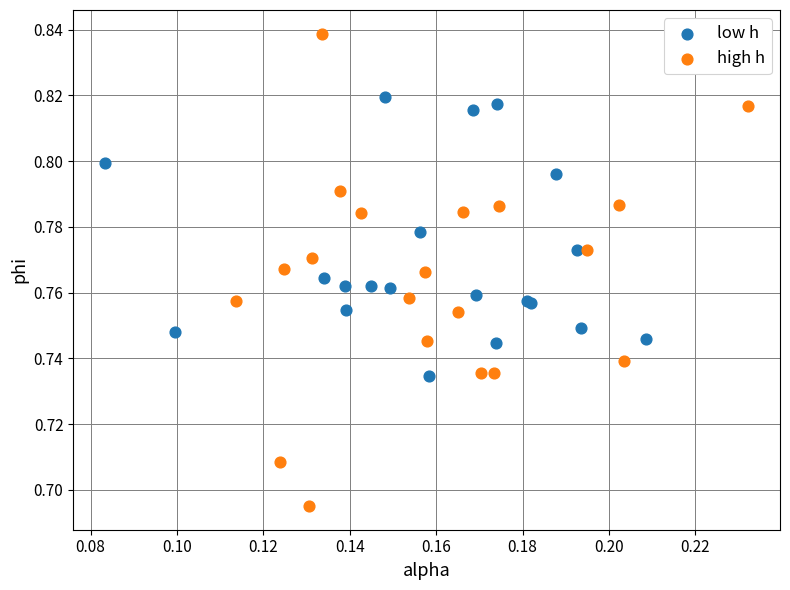

Which series reaches the maximum Y coordinate?

high h